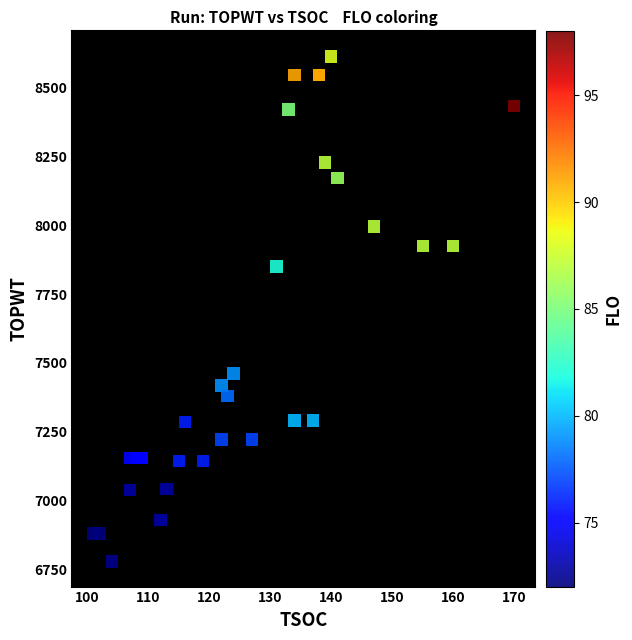

What Y value in the scatter plot is closest to 7696?

7851